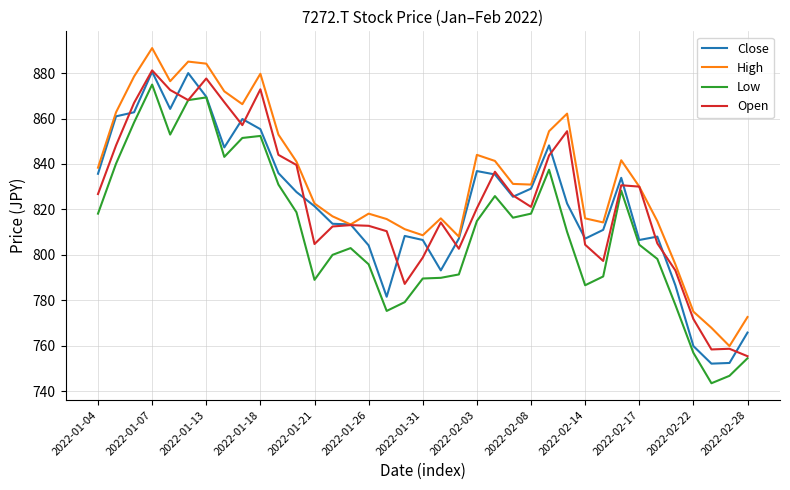

True or false: Low and High cross at least once.

False